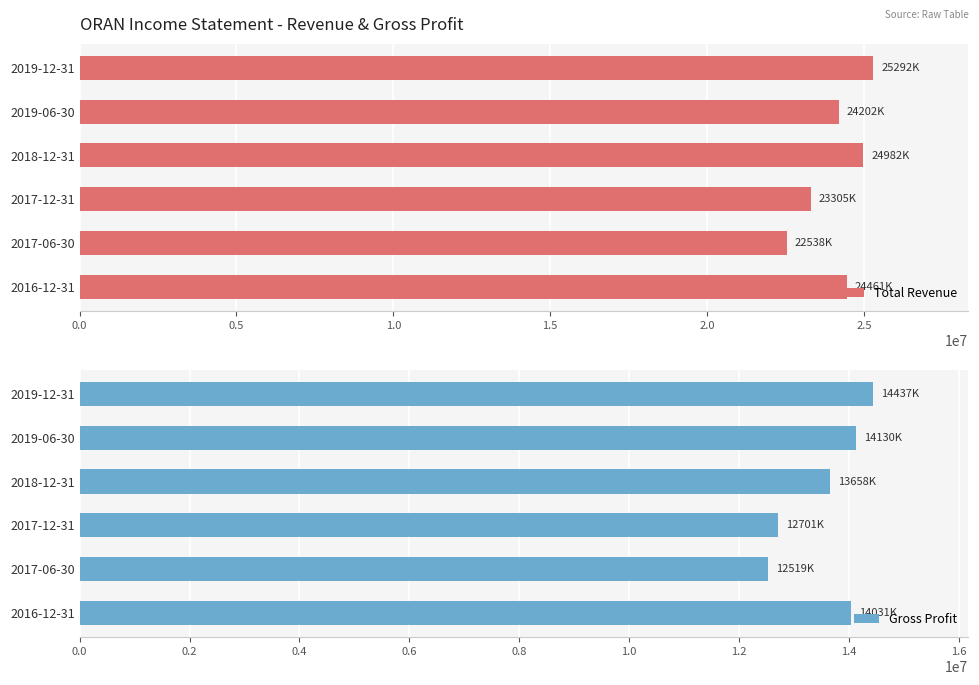

What is the difference between the maximum and second lowest values in the Total Revenue series?

1987000